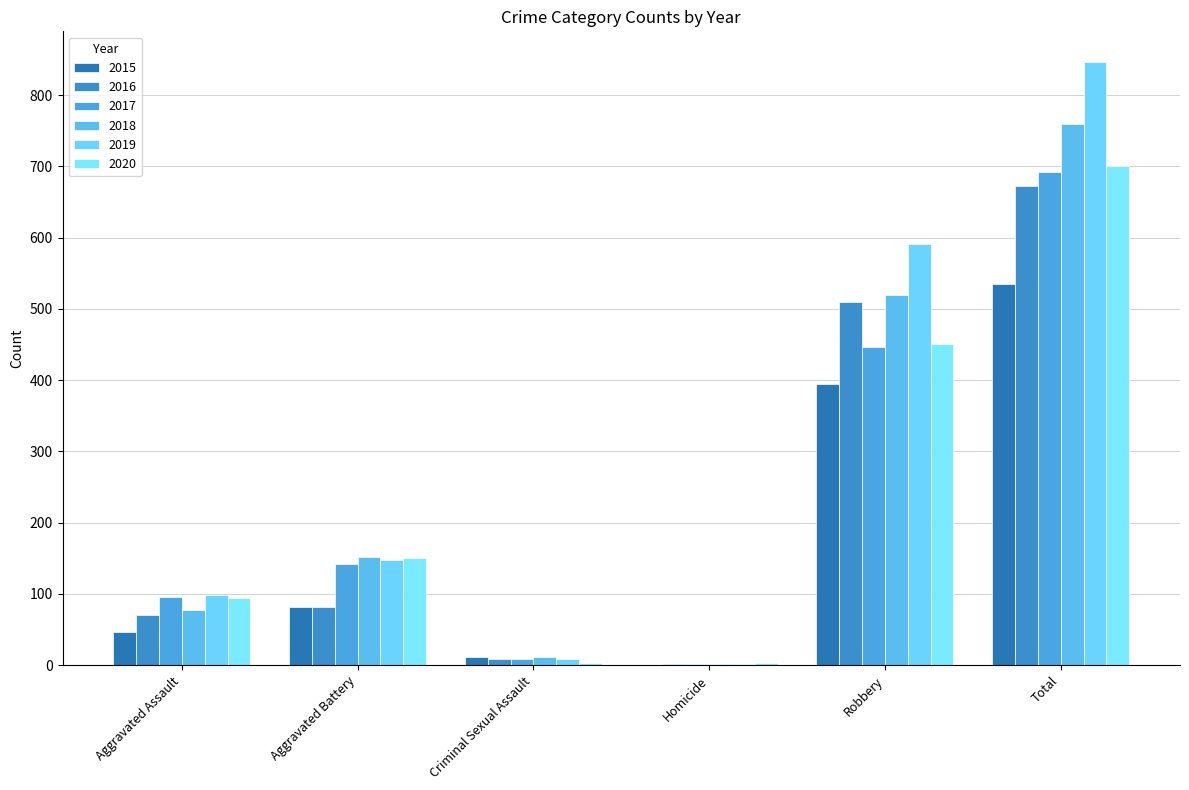

What is the label of the 2nd bar from the right?

Robbery